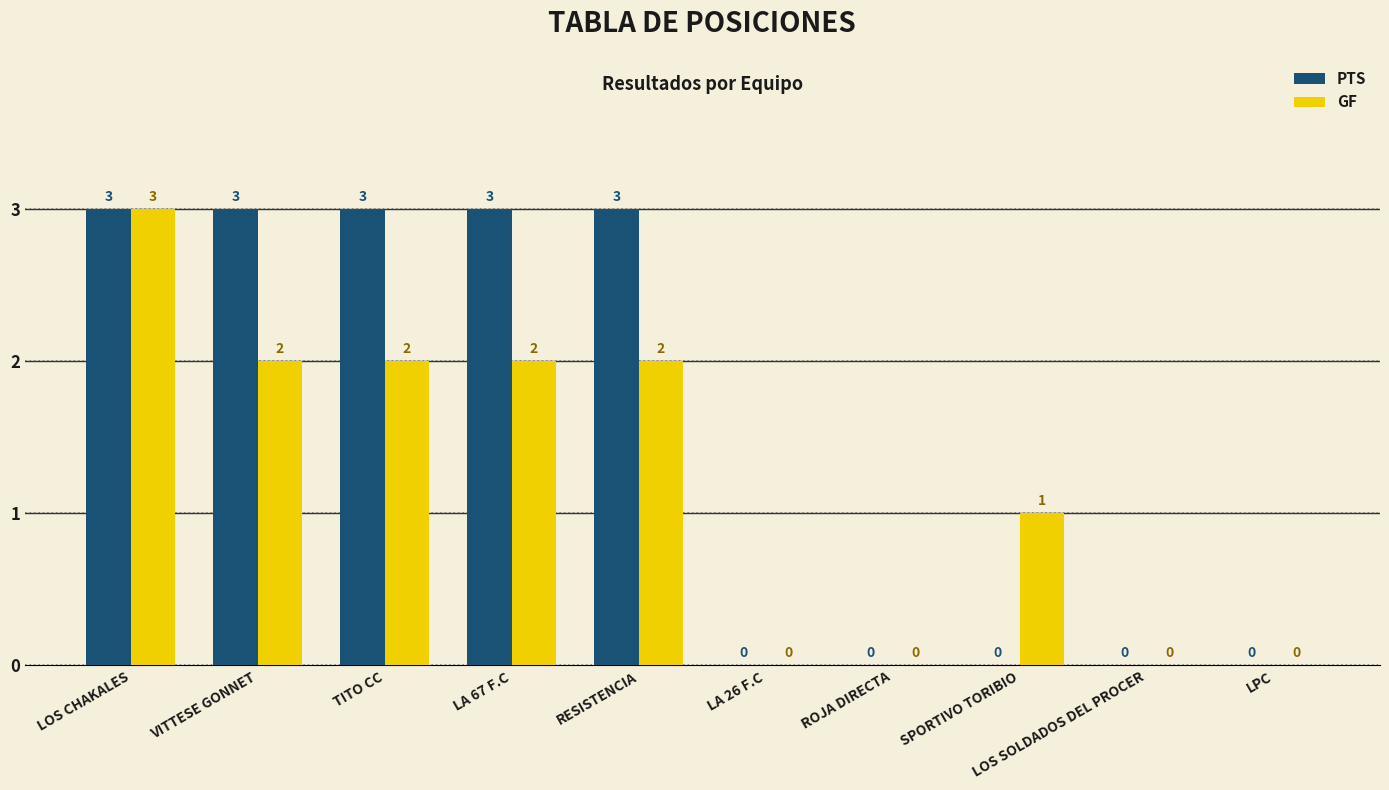

What is the sum of the PTS values at ROJA DIRECTA and RESISTENCIA?

3